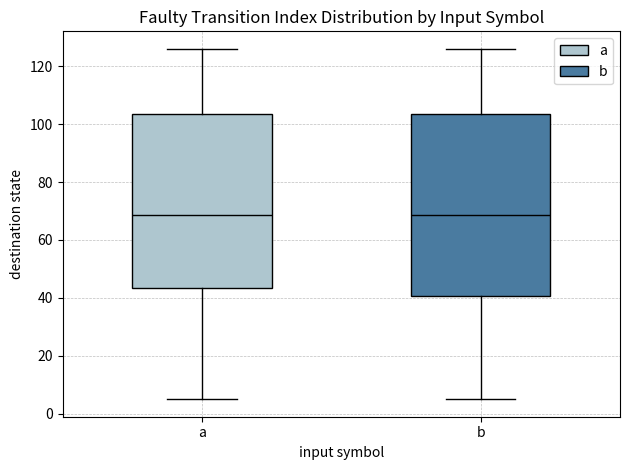

Where does the median line of the box for a sit on the y-axis? The values are not printed on the chart, so give them approximately, as read against the axis.

68